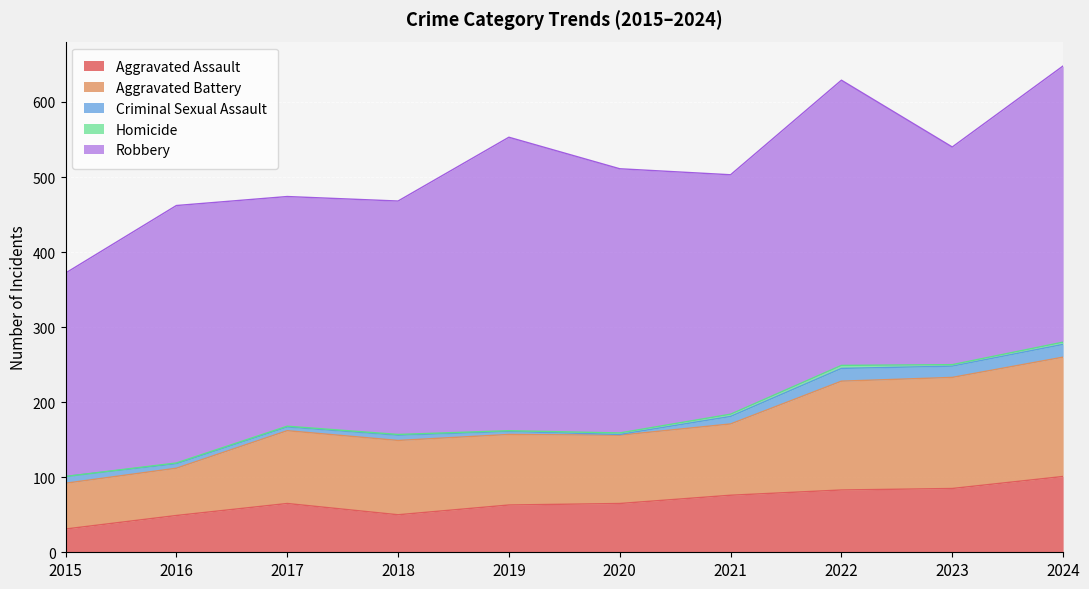

Which series has the largest range (max minus min)?

Robbery